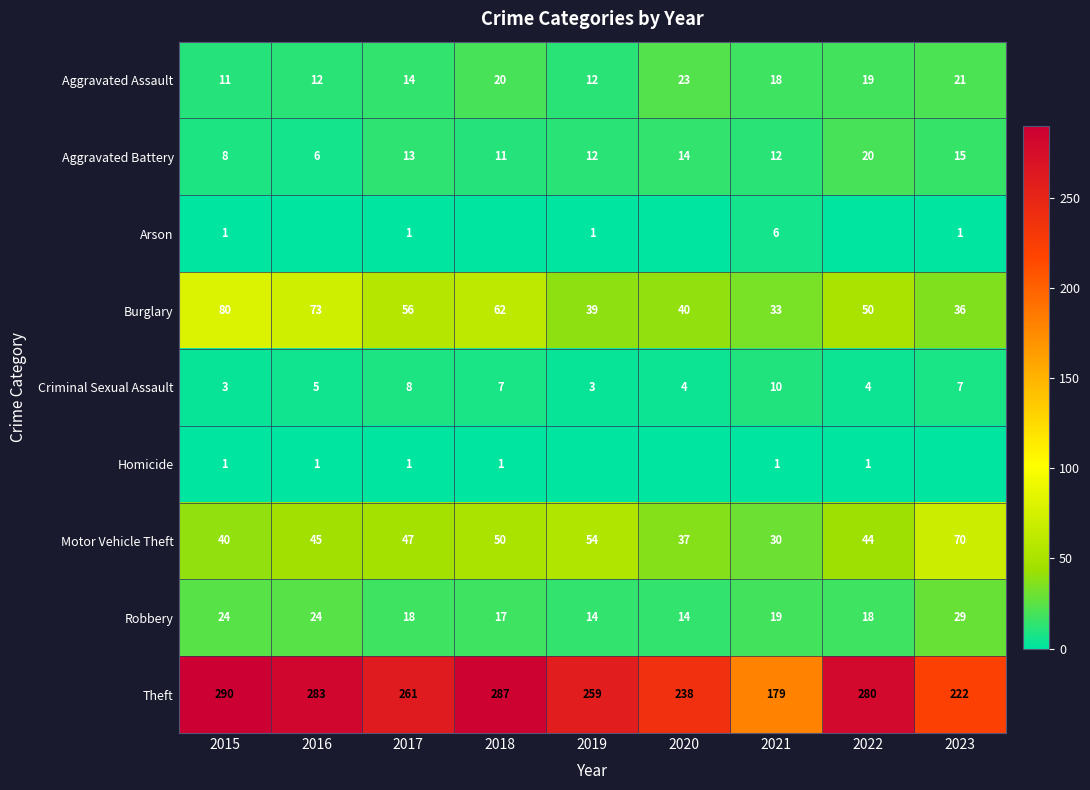

Is the value of Criminal Sexual Assault at 2019 greater than the value of Robbery at 2018?

No